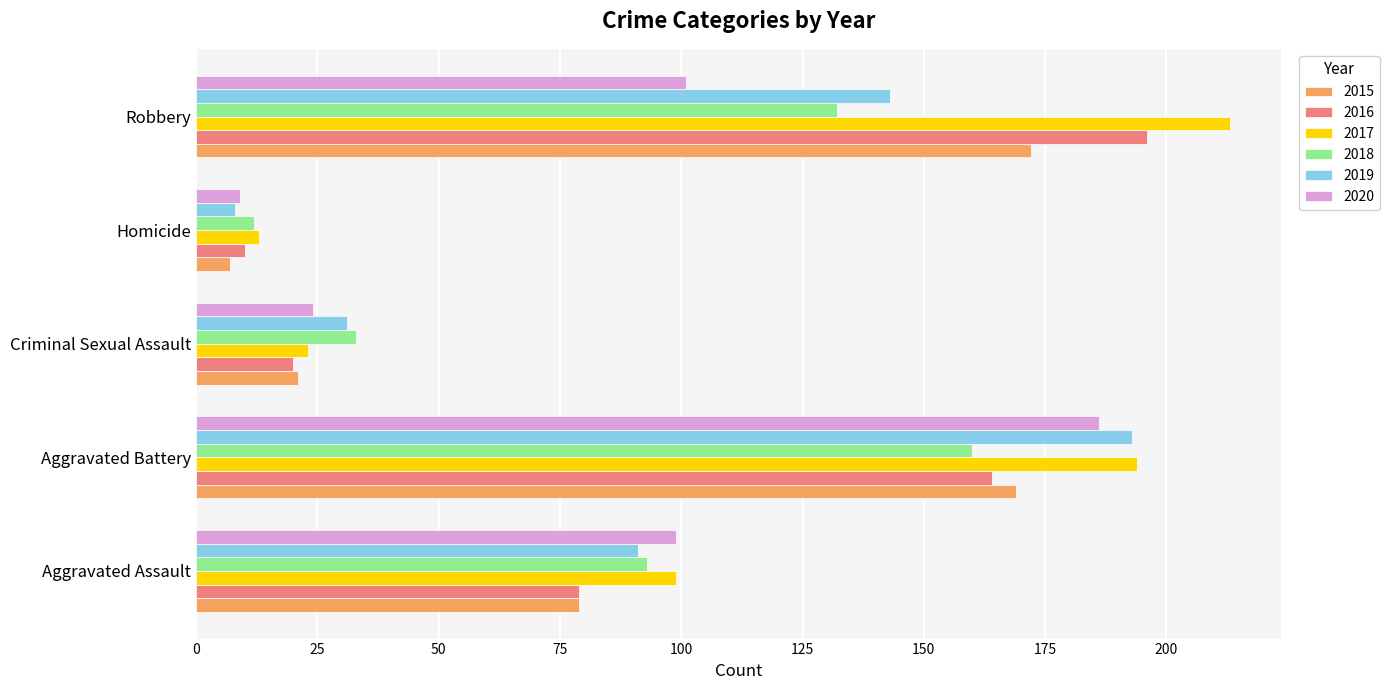

The 2020 series shows 99 at Aggravated Assault. True or false?

True